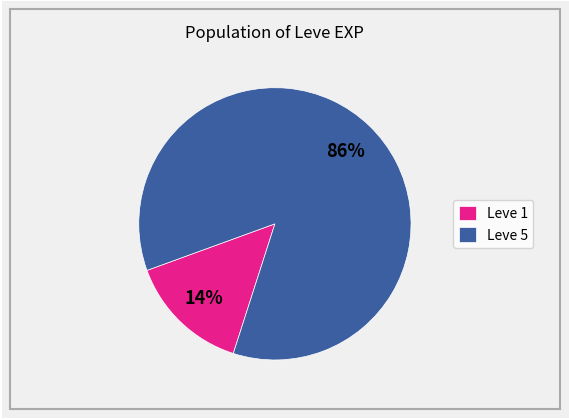

To the nearest percent, what is the combined percentage of Leve 5 and Leve 1?

100%